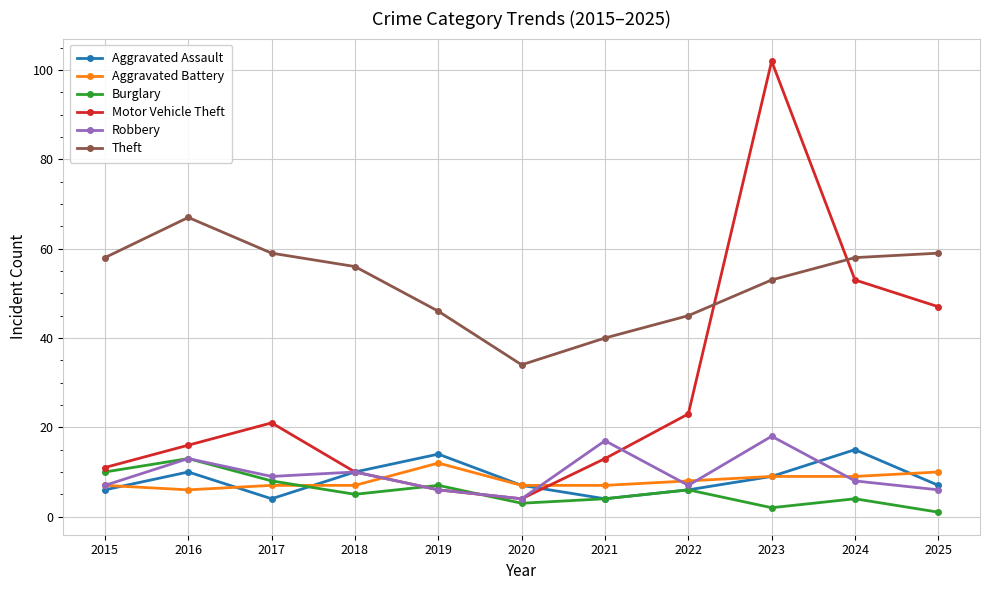

Rank the series by their maximum value, from lowest to highest.

Aggravated Battery, Burglary, Aggravated Assault, Robbery, Theft, Motor Vehicle Theft